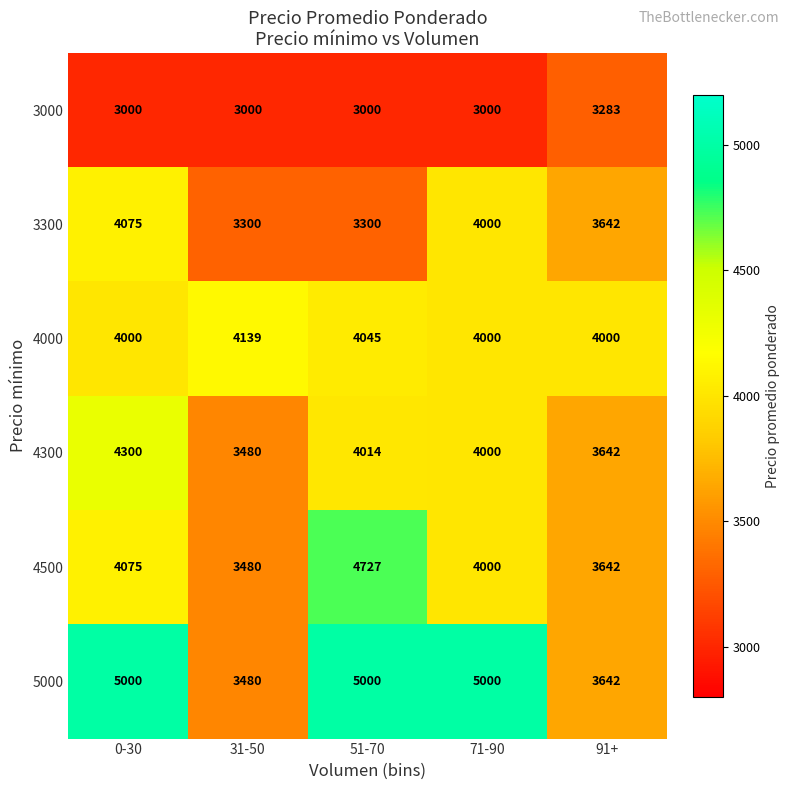

True or false: 4000 has a value of 4045 at 51-70.

True